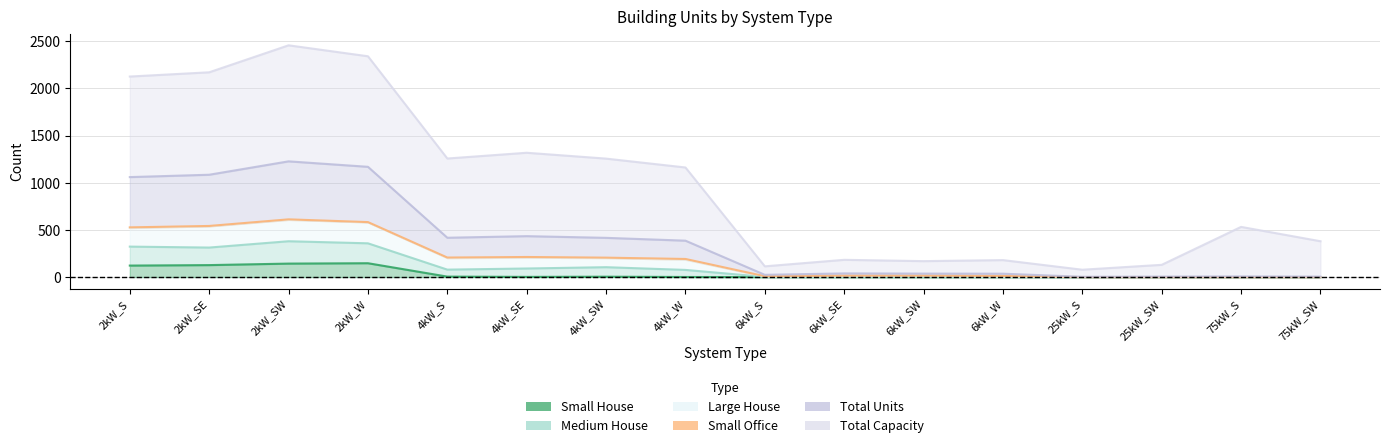

True or false: Total Units and Large House intersect in this chart.

False